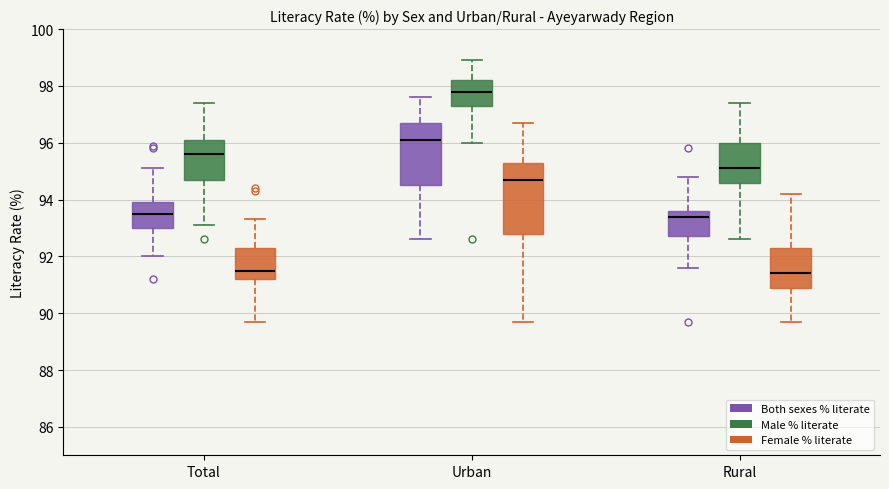

Where is the upper edge of the box for Rural (Male % literate) on the y-axis? The values are not printed on the chart, so give them approximately, as read against the axis.

96.0